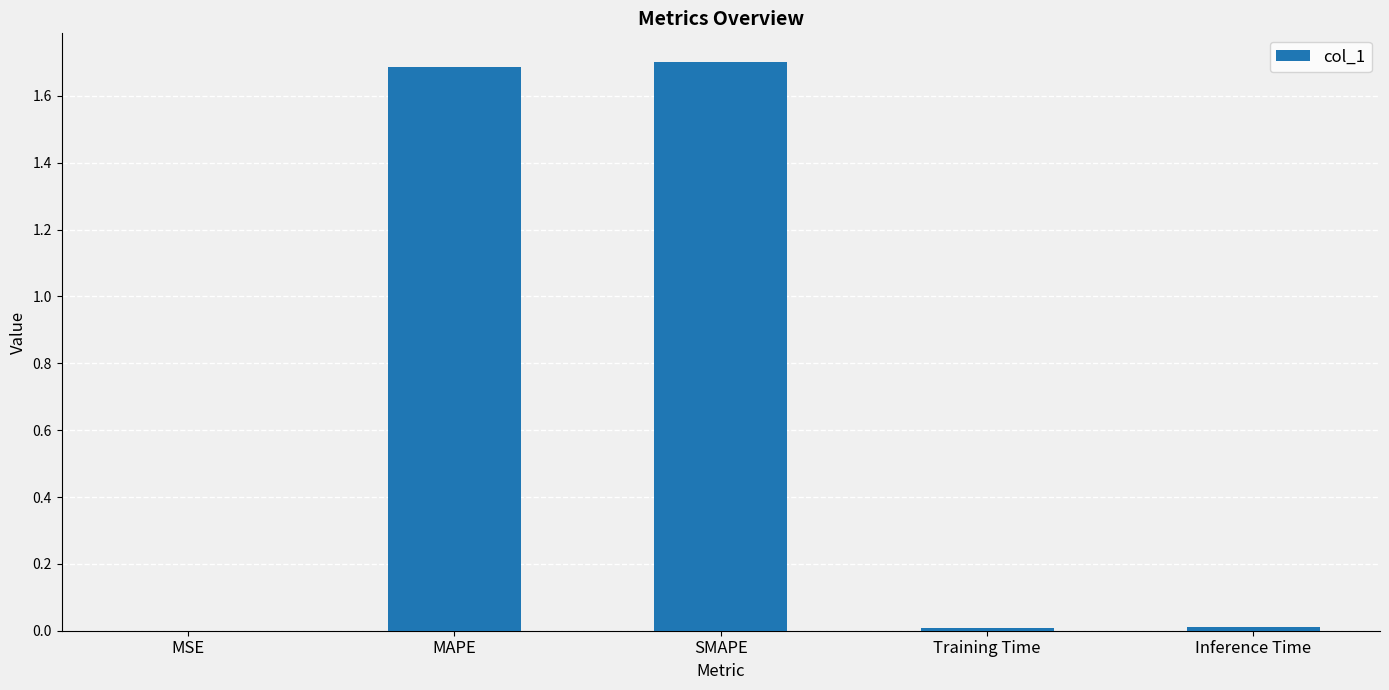

What is the change in value from SMAPE to Training Time?

-1.7